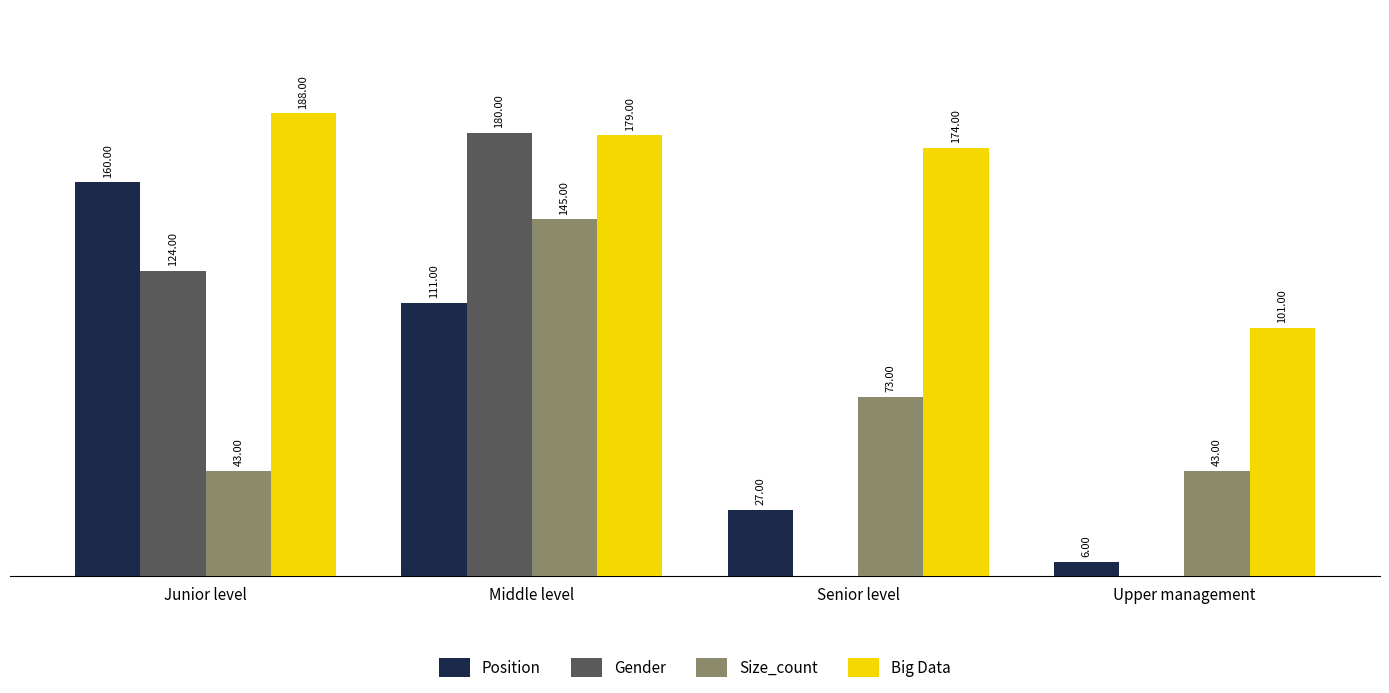

Is the value of Size_count at Junior level greater than the value of Gender at Upper management?

Yes